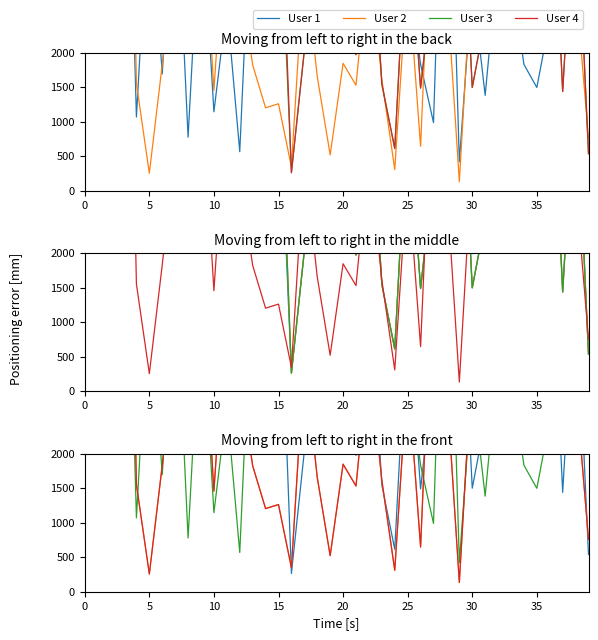

The User 1 series shows 1488 at 26. True or false?

True